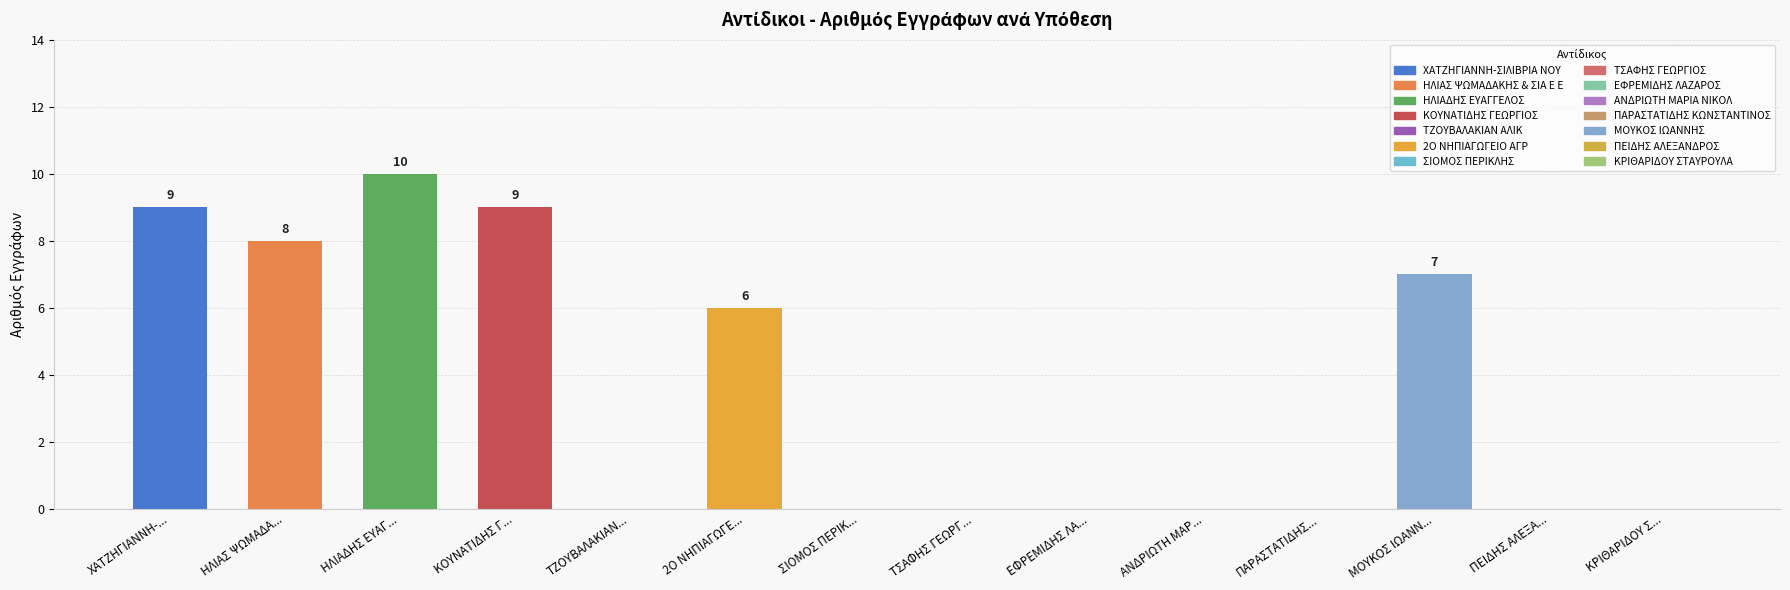

What is the change in value from 2Ο ΝΗΠΙΑΓΩΓΕ... to ΤΣΑΦΗΣ ΓΕΩΡΓ...?

-6